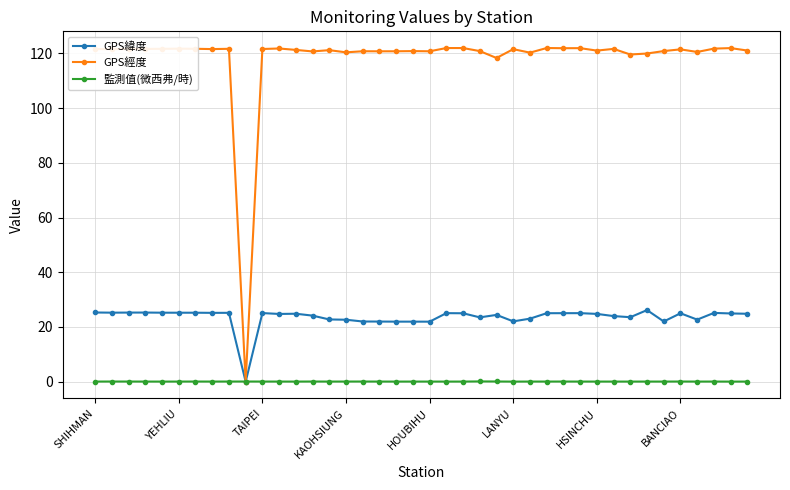

Count the number of data series in this chart.

3